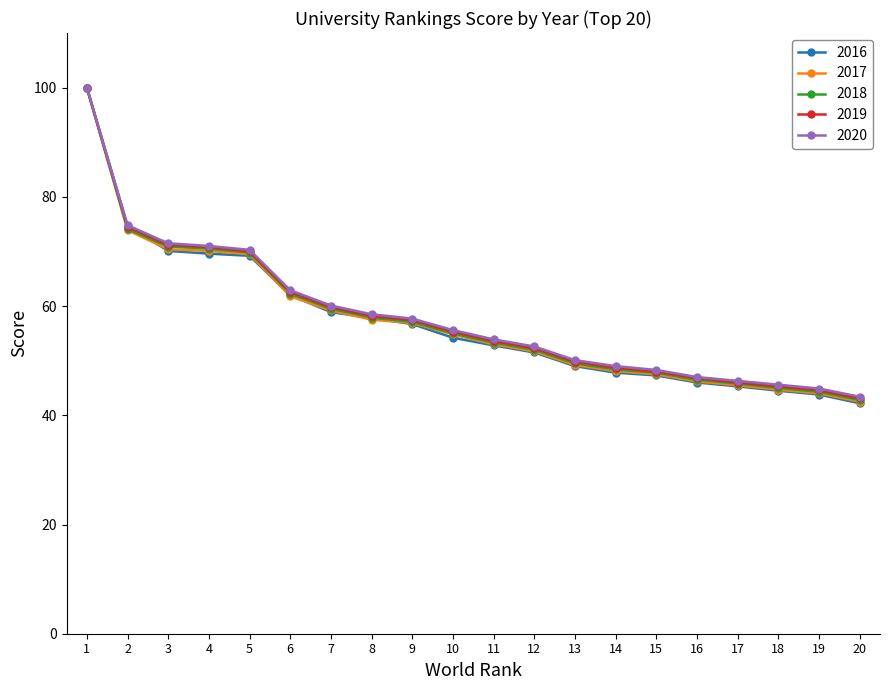

What value does the 2017 series have at 16?

46.2